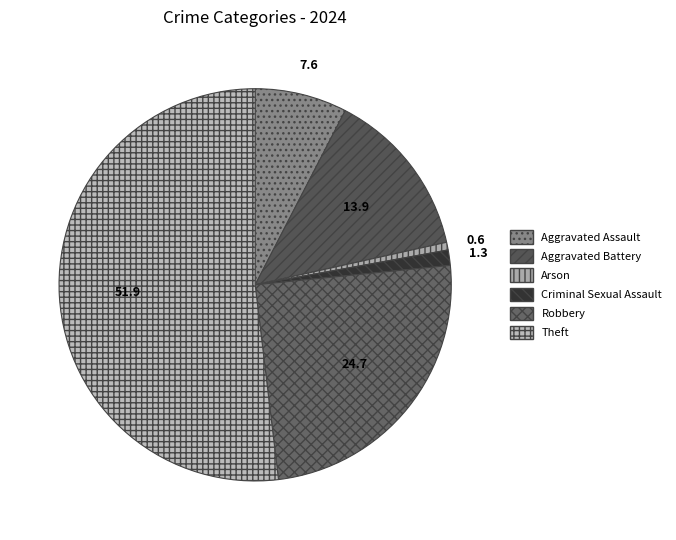

Count the number of slices in the pie.

6